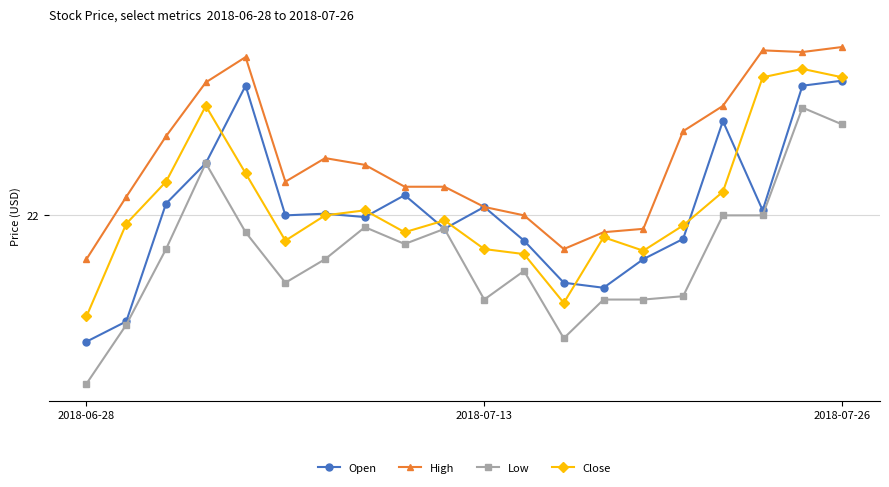

At which category does the chart reach its minimum across all series?

2018-06-28